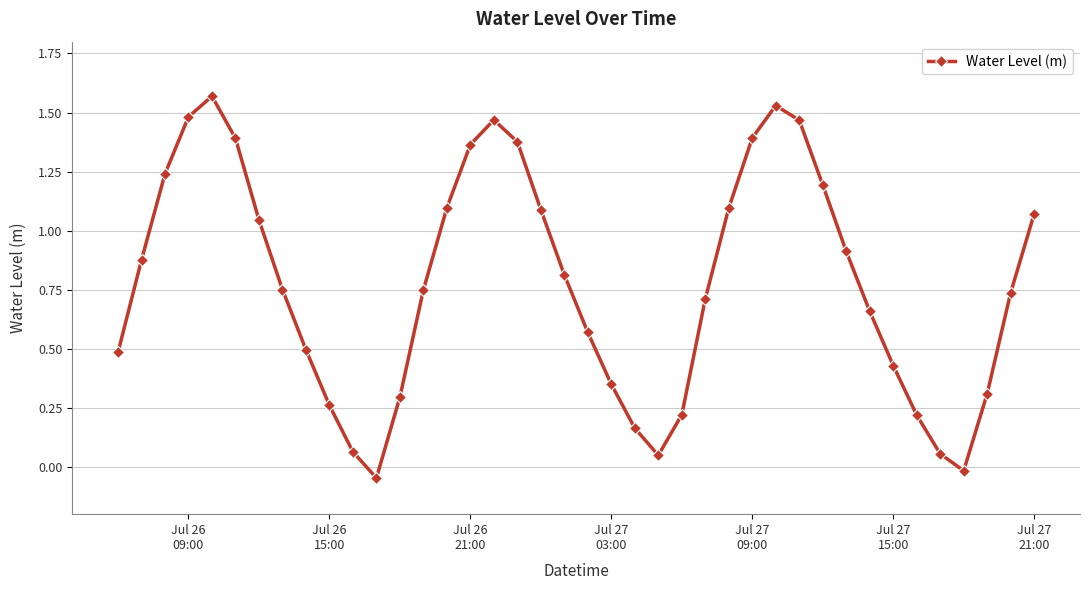

What is the sum of all values?

31.0